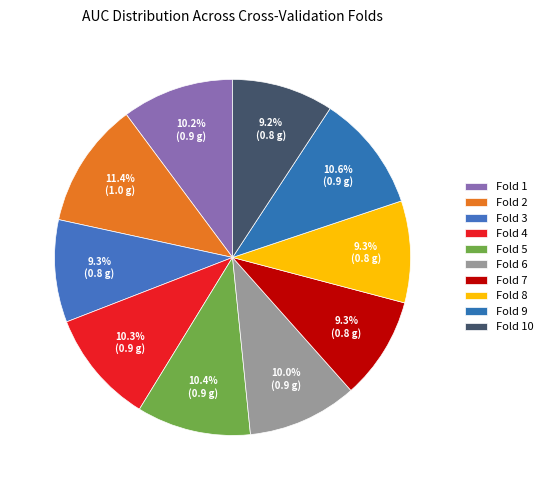

Which slice is the smallest?

Fold 10